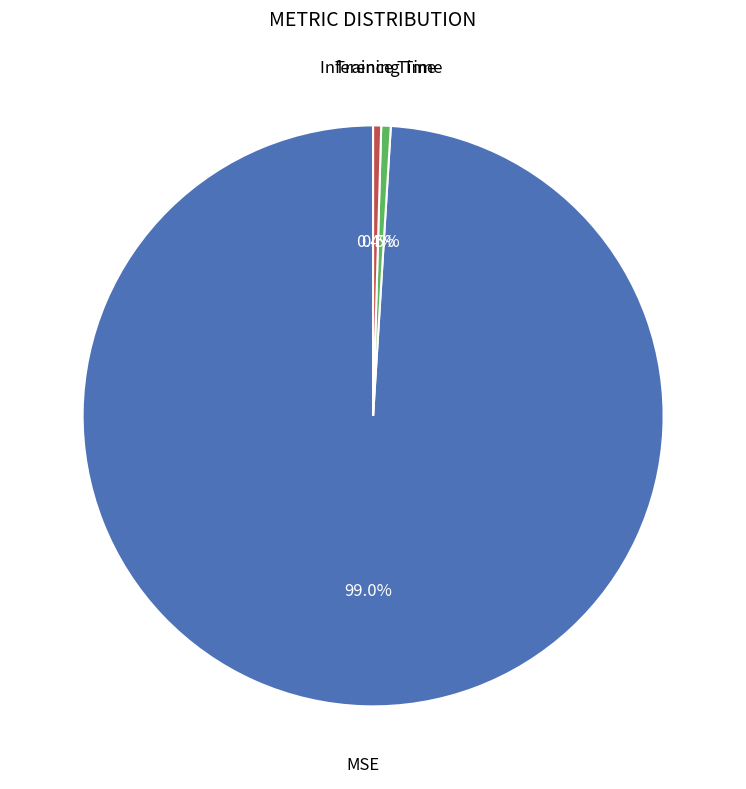

Is there any slice that represents more than half of the pie?

Yes